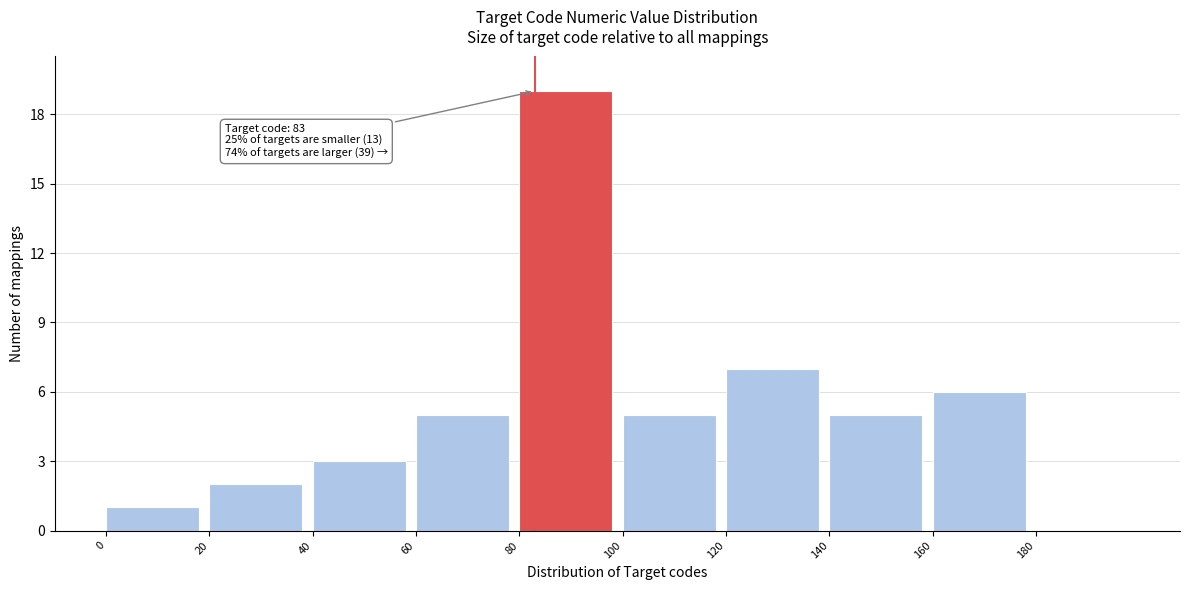

Which range on the x-axis has the tallest bar?

80 to 100